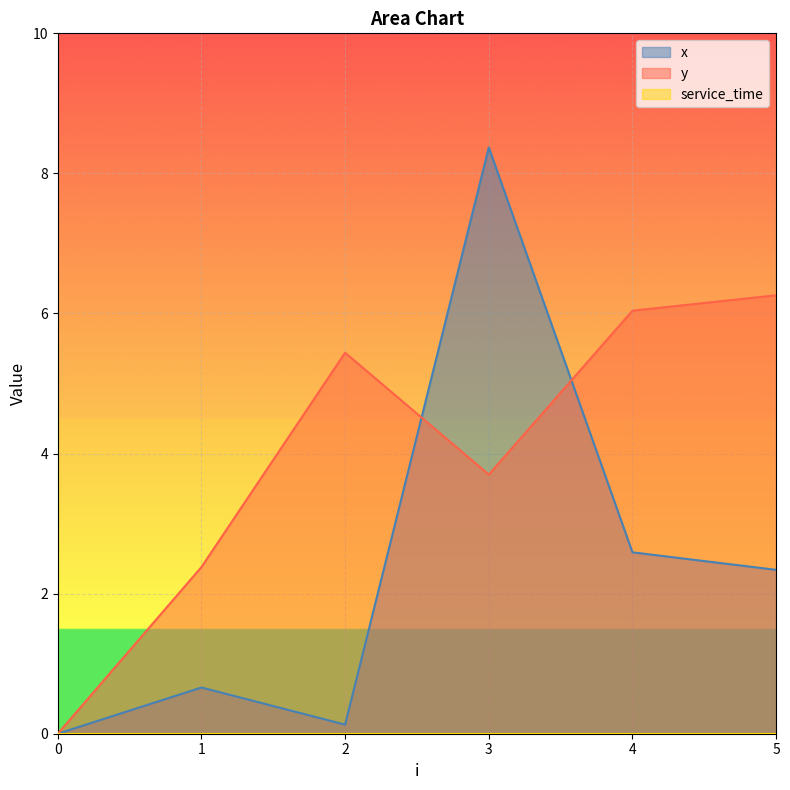

List the series in order of their overall mean, highest first.

y, x